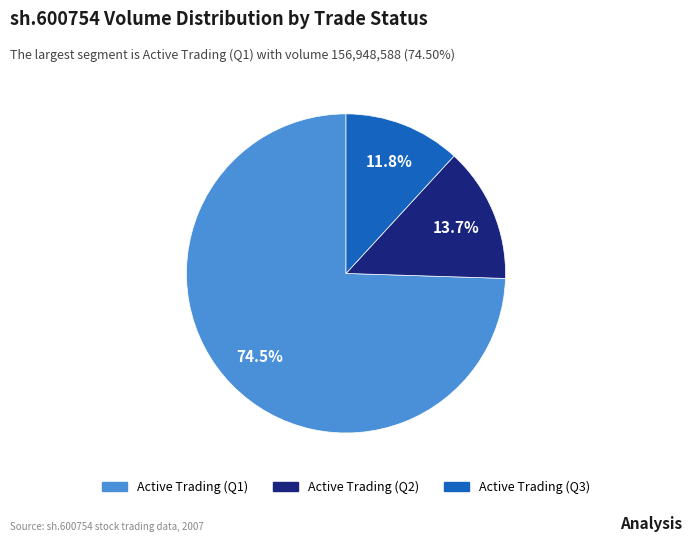

Is there a majority slice in this chart?

Yes